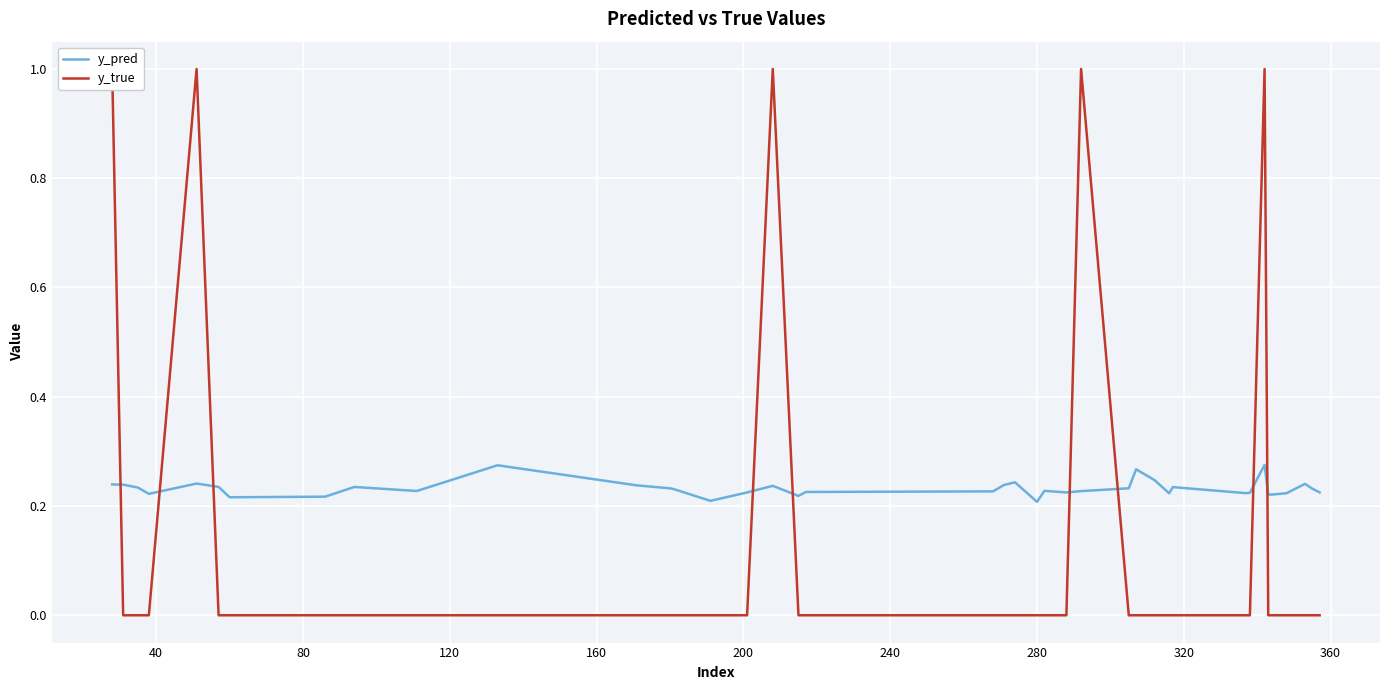

Count the y_pred values in the range 0 to 1.

40